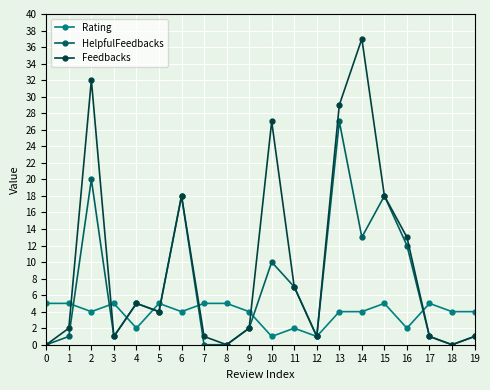

What is the maximum value shown in the chart?

37